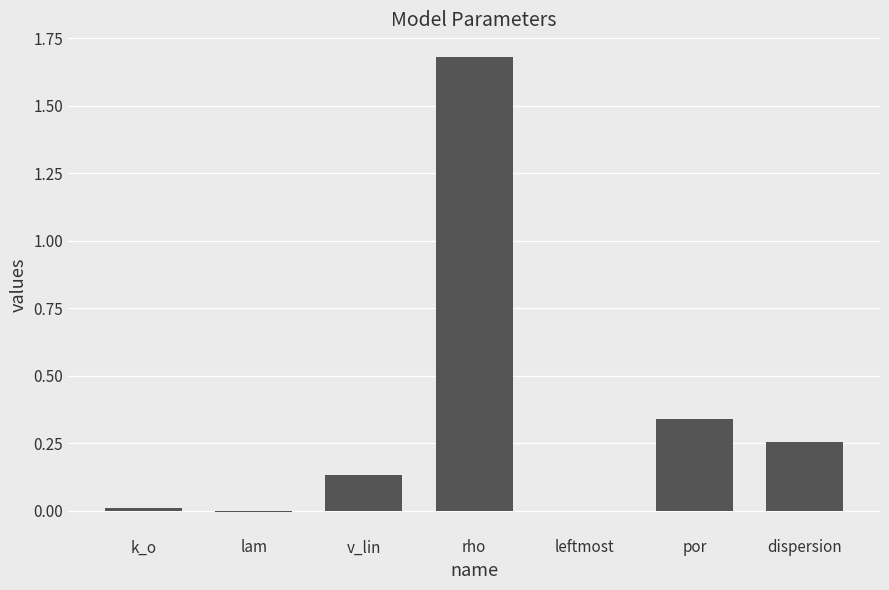

Count the number of data series in this chart.

1